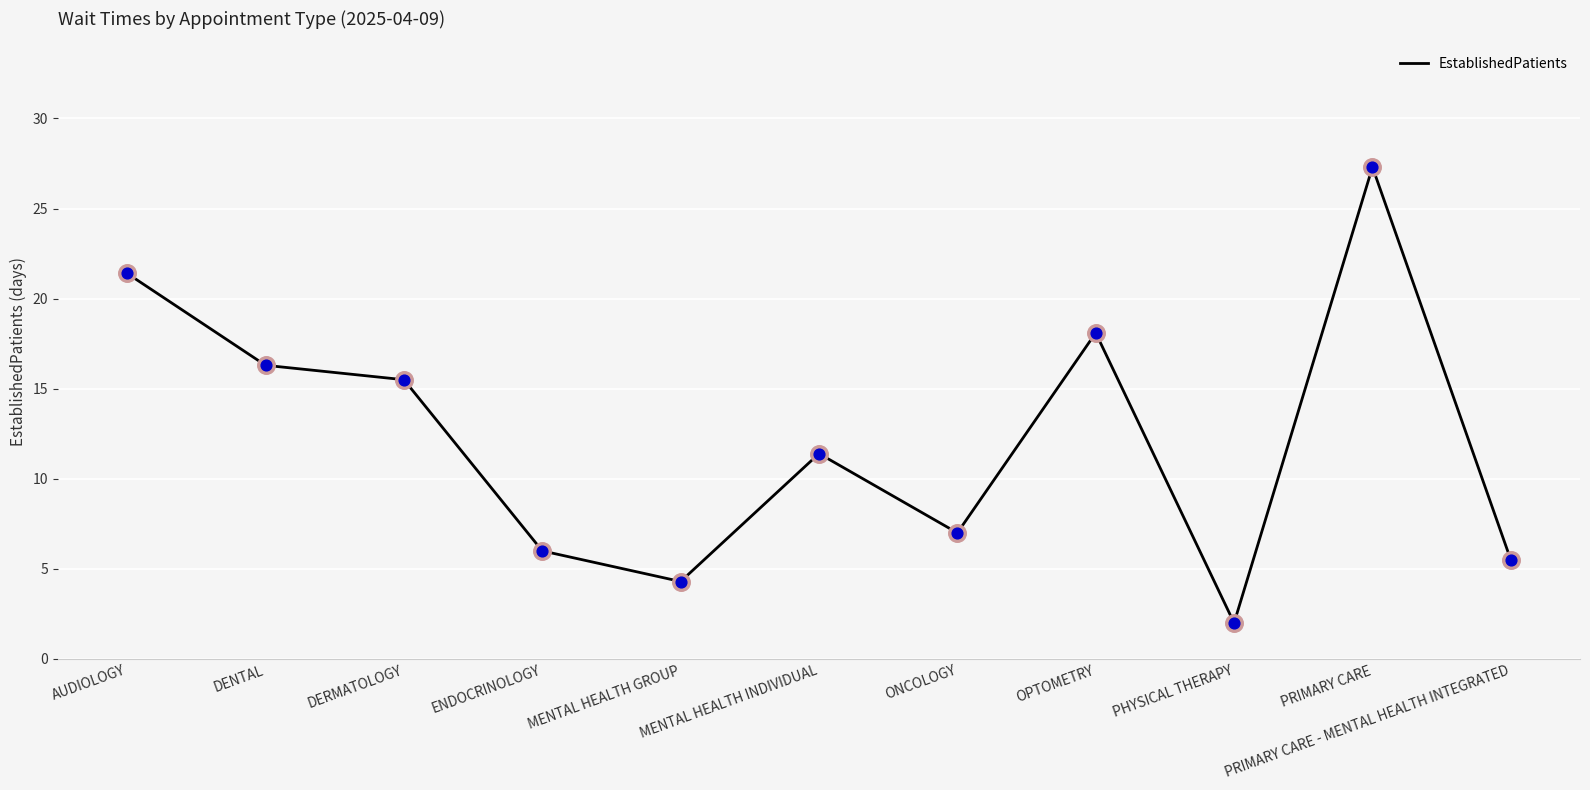

What is the change in value from DERMATOLOGY to MENTAL HEALTH INDIVIDUAL?

-4.1